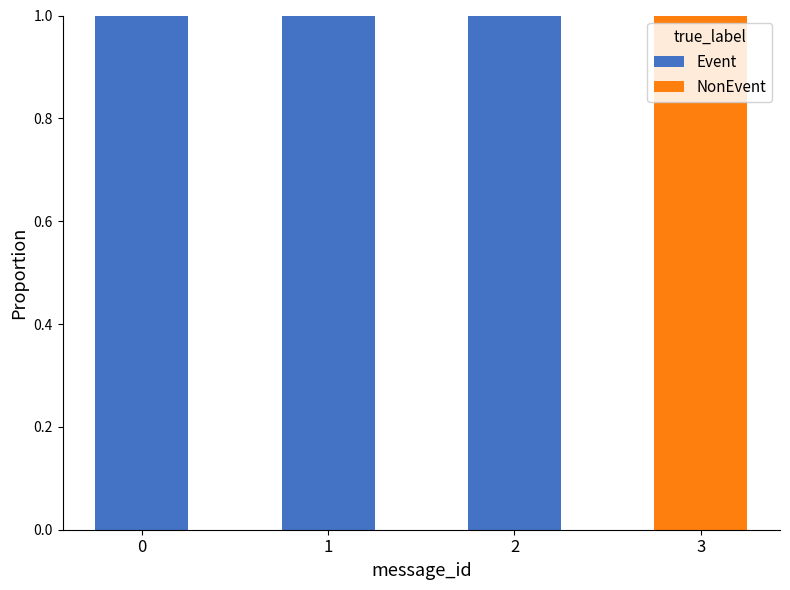

True or false: Event has a value of 0 at 3.

True